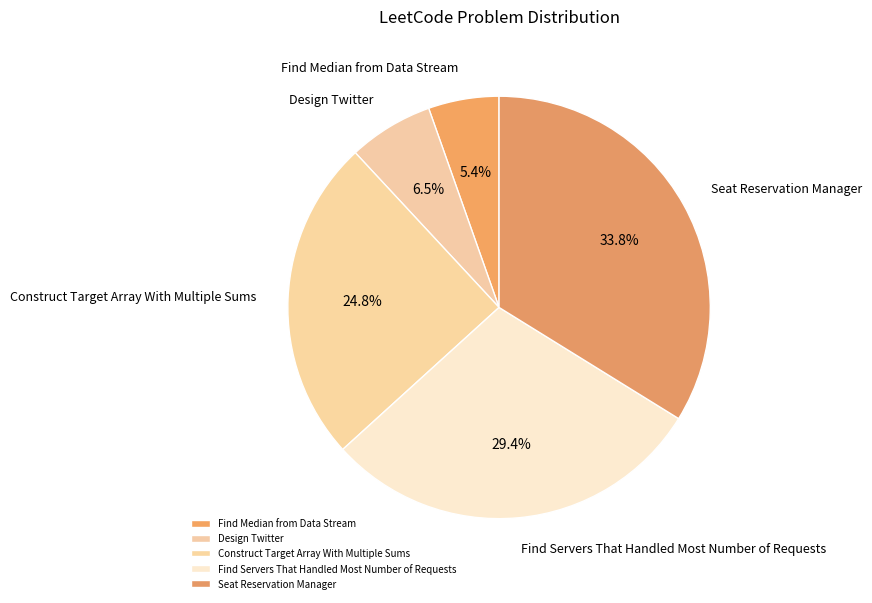

How many slices are in this pie chart?

5